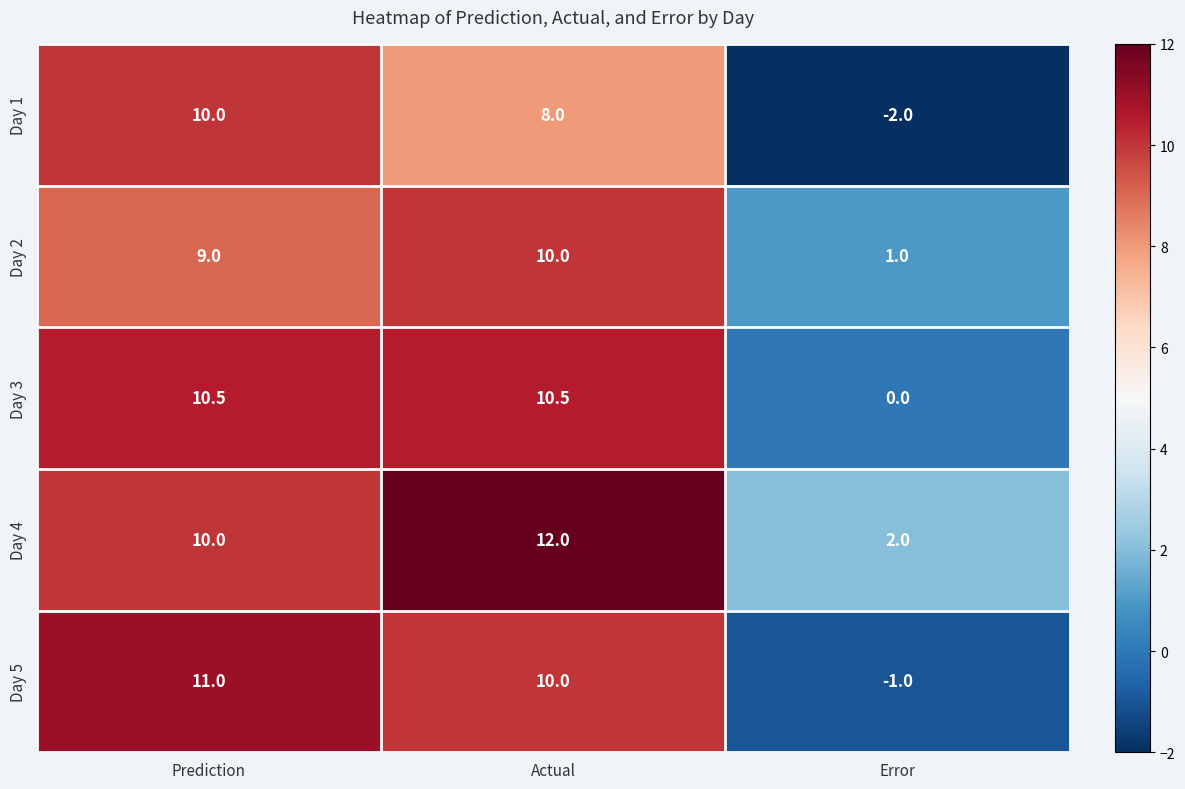

At which label is Day 5 closest to 5?

Actual